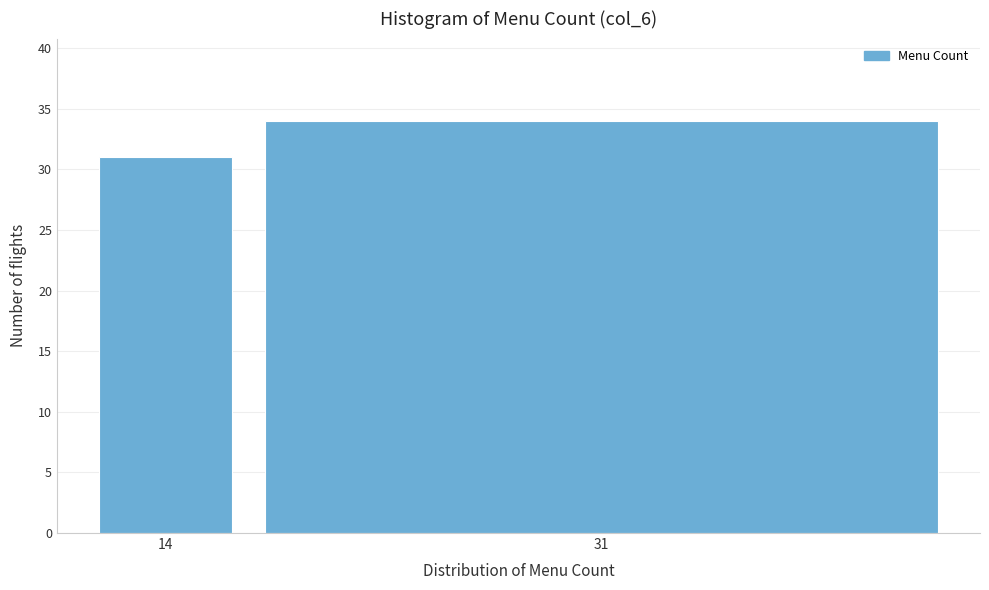

Reading left to right, list all the values displayed in this chart.

14=31	31=34